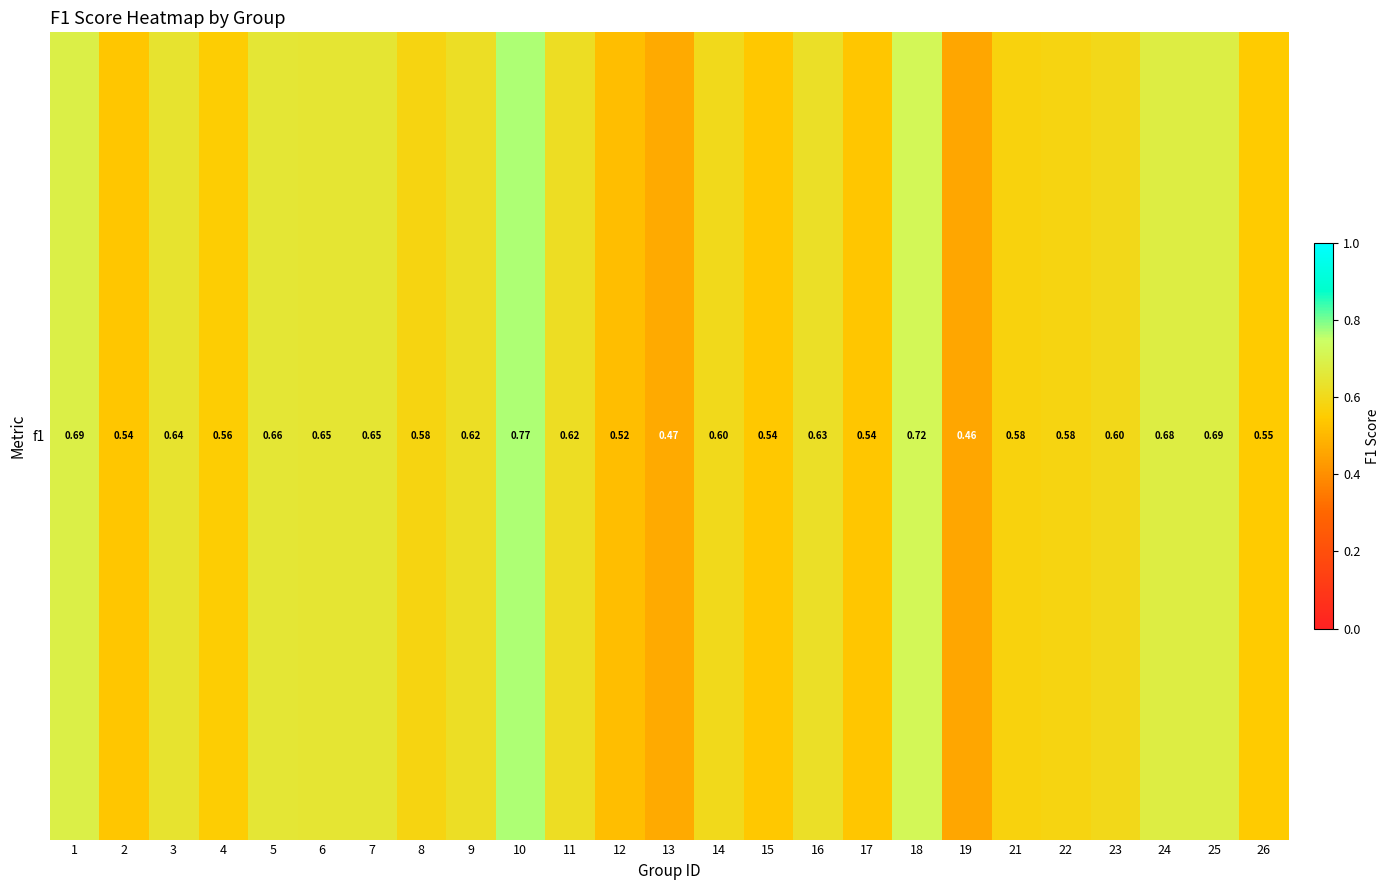

Reading left to right, transcribe all the data shown in this chart.

0.7	0.5	0.6	0.6	0.7	0.7	0.7	0.6	0.6	0.8	0.6	0.5	0.5	0.6	0.5	0.6	0.5	0.7	0.5	0.6	0.6	0.6	0.7	0.7	0.5